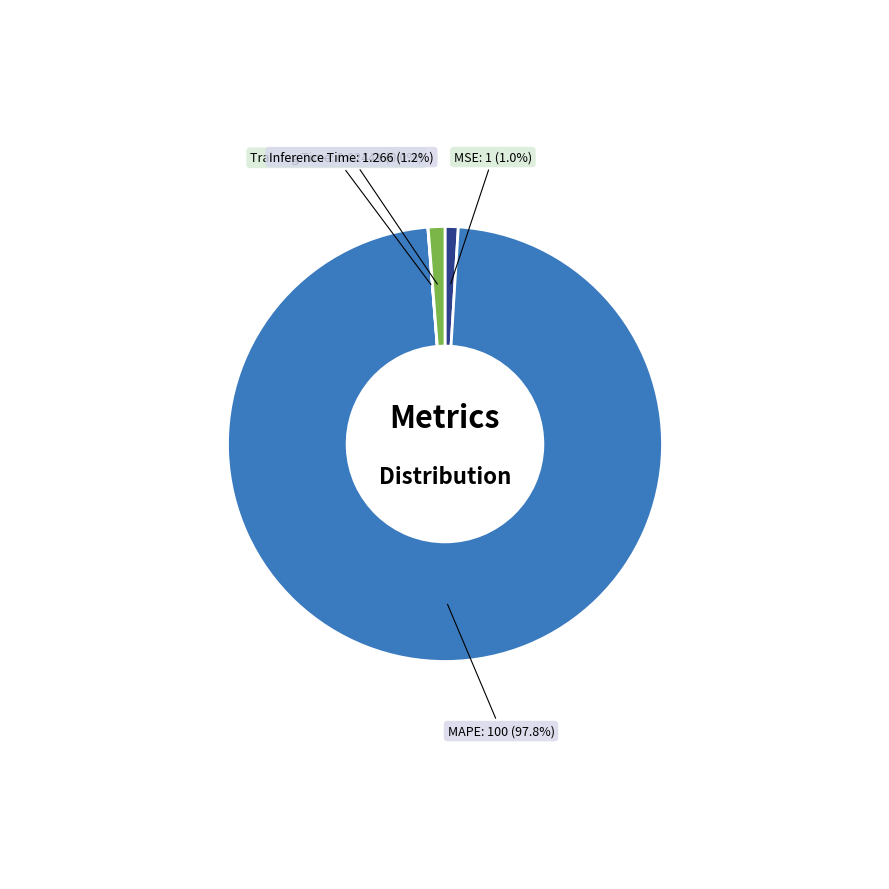

Which category has the biggest portion of the pie?

MAPE